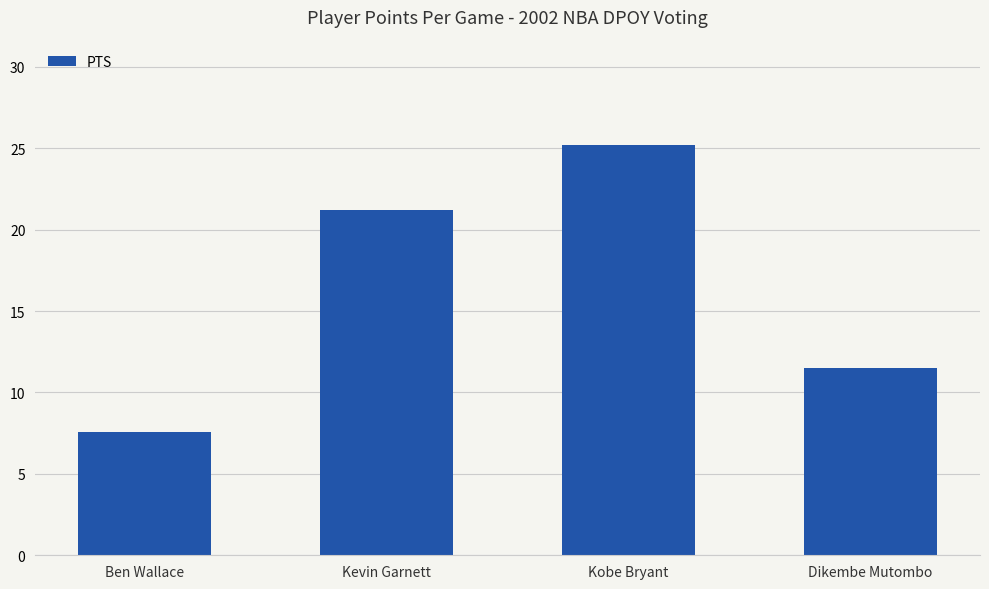

What is the difference between the second highest and minimum values?

13.6